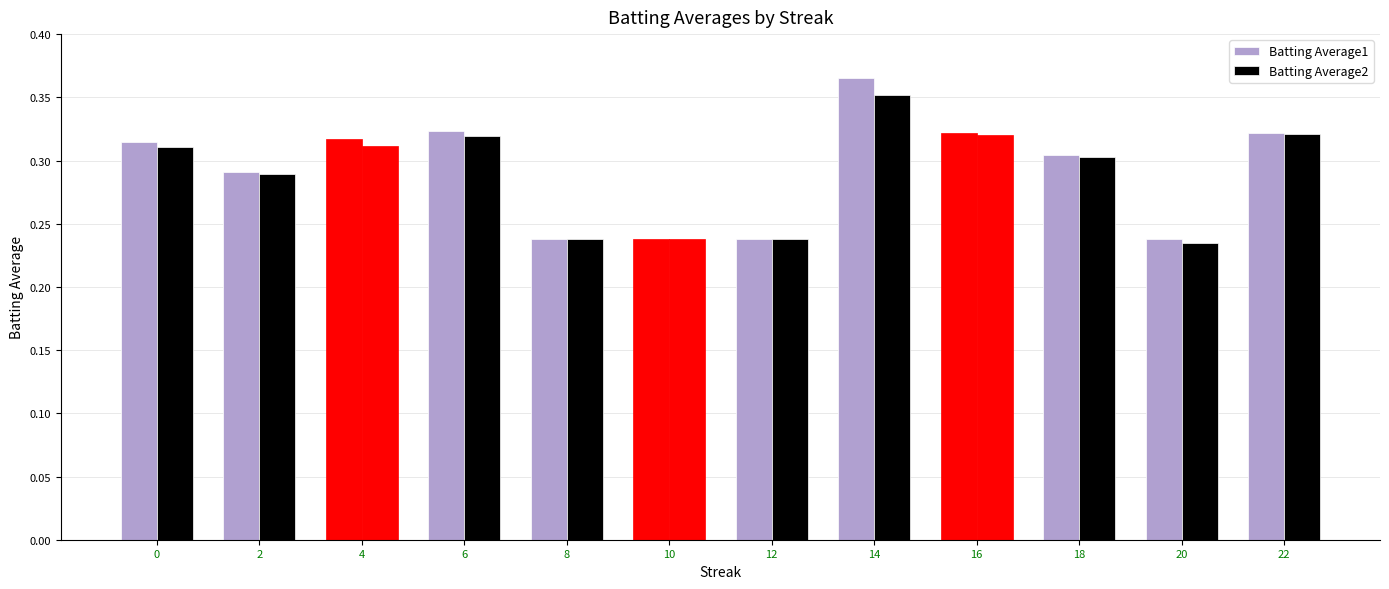

Count the number of data series in this chart.

2